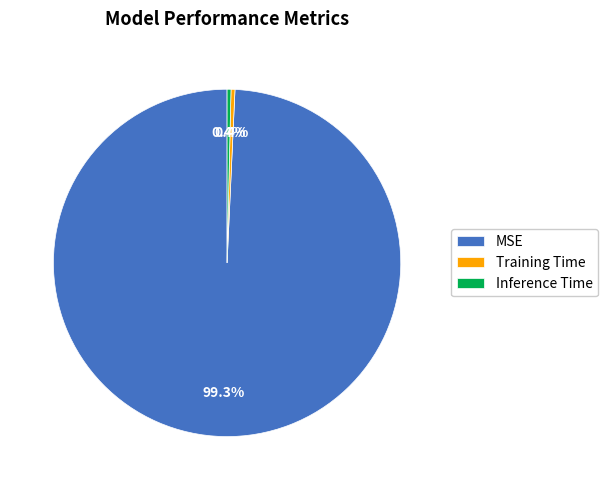

Is it true that MSE is 99% of the pie?

True